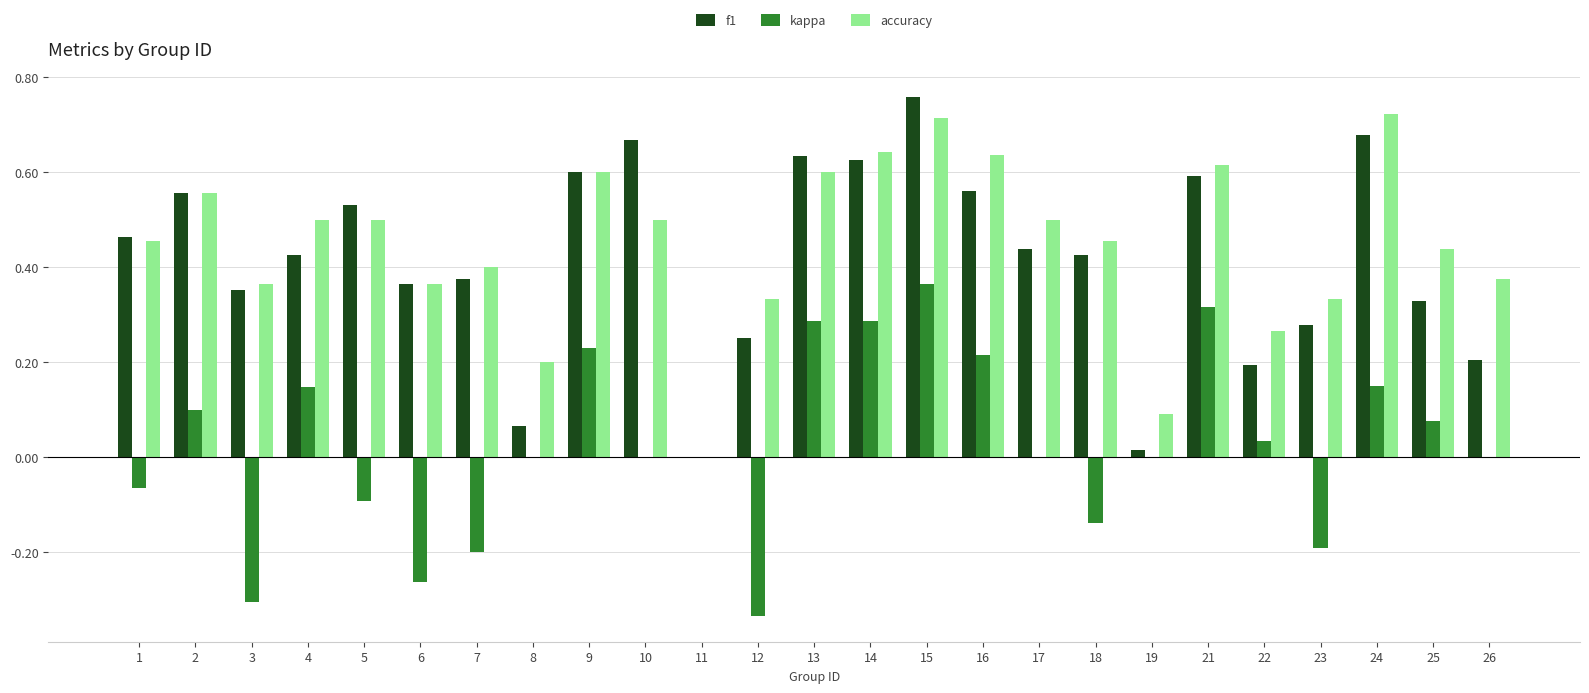

What is the total value across all series at 5?

0.9